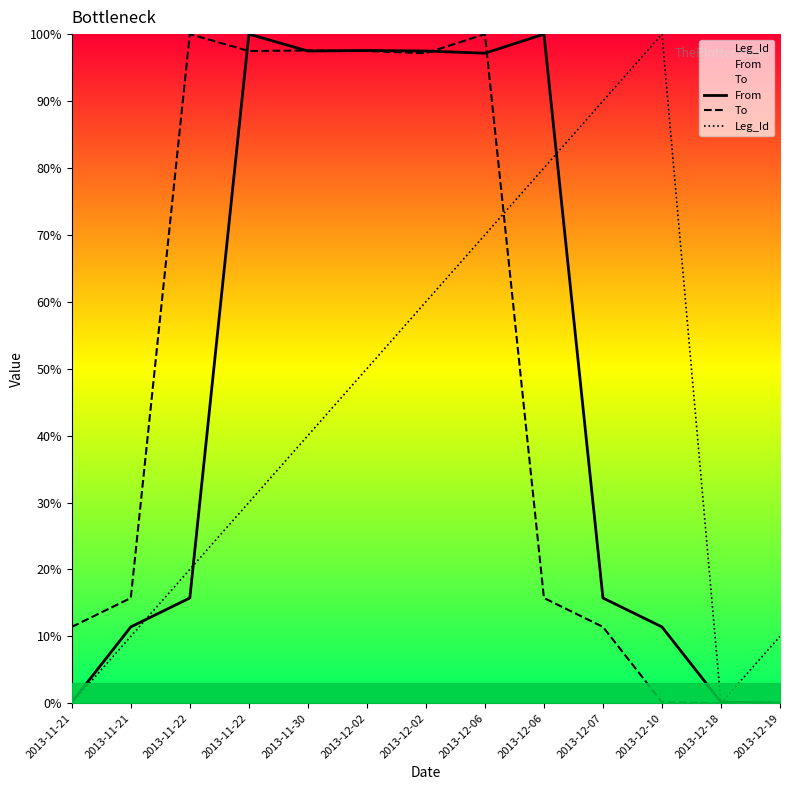

Reading right to left, list all the values displayed in this chart.

From: 0.0	0.2	11.4	15.7	100.0	97.1	97.5	97.6	97.5	100.0	15.7	11.4	0.2
To: 0.2	0.0	0.2	11.4	15.7	100.0	97.1	97.5	97.6	97.5	100.0	15.7	11.4
Leg_Id: 10.0	0.0	100.0	90.0	80.0	70.0	60.0	50.0	40.0	30.0	20.0	10.0	0.0